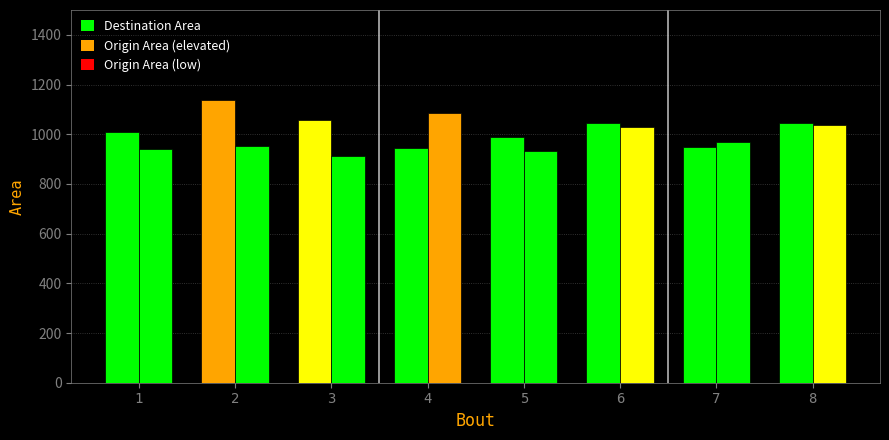

How many categories are shown in the chart?

8